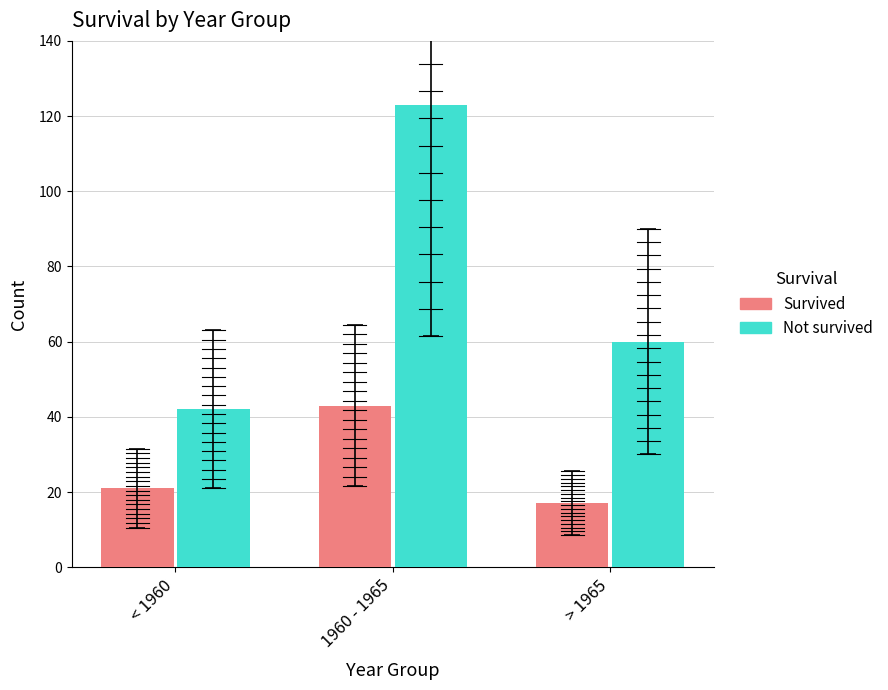

What are all the series names shown in the legend?

Survived, Not survived